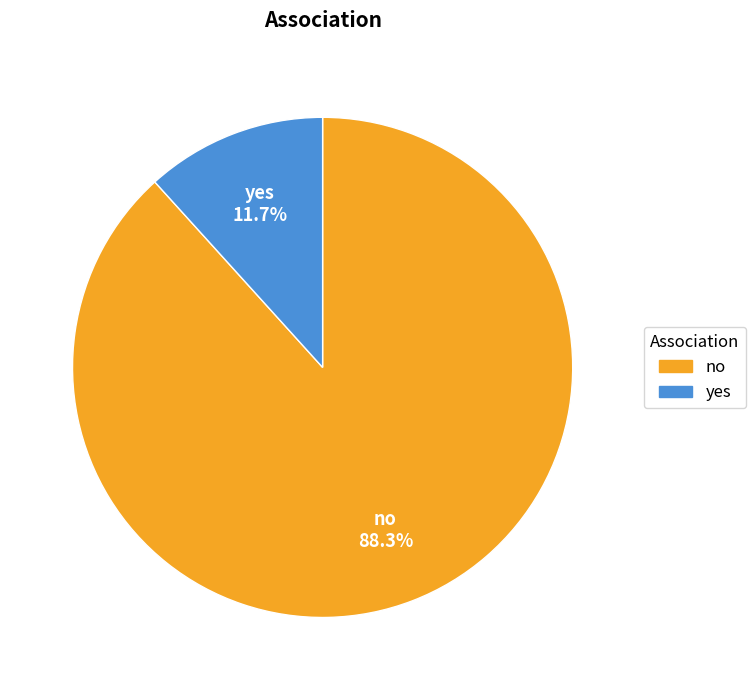

To the nearest percent, what is the difference between the largest and smallest slice percentages?

77%